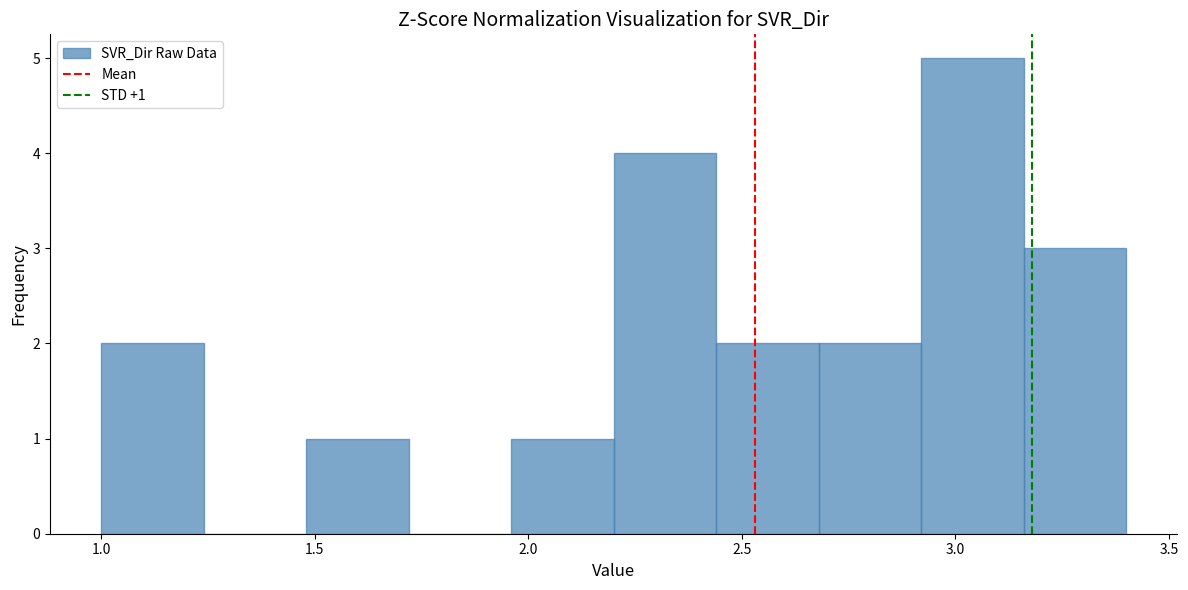

Which range on the x-axis has the tallest bar?

2.92 to 3.16